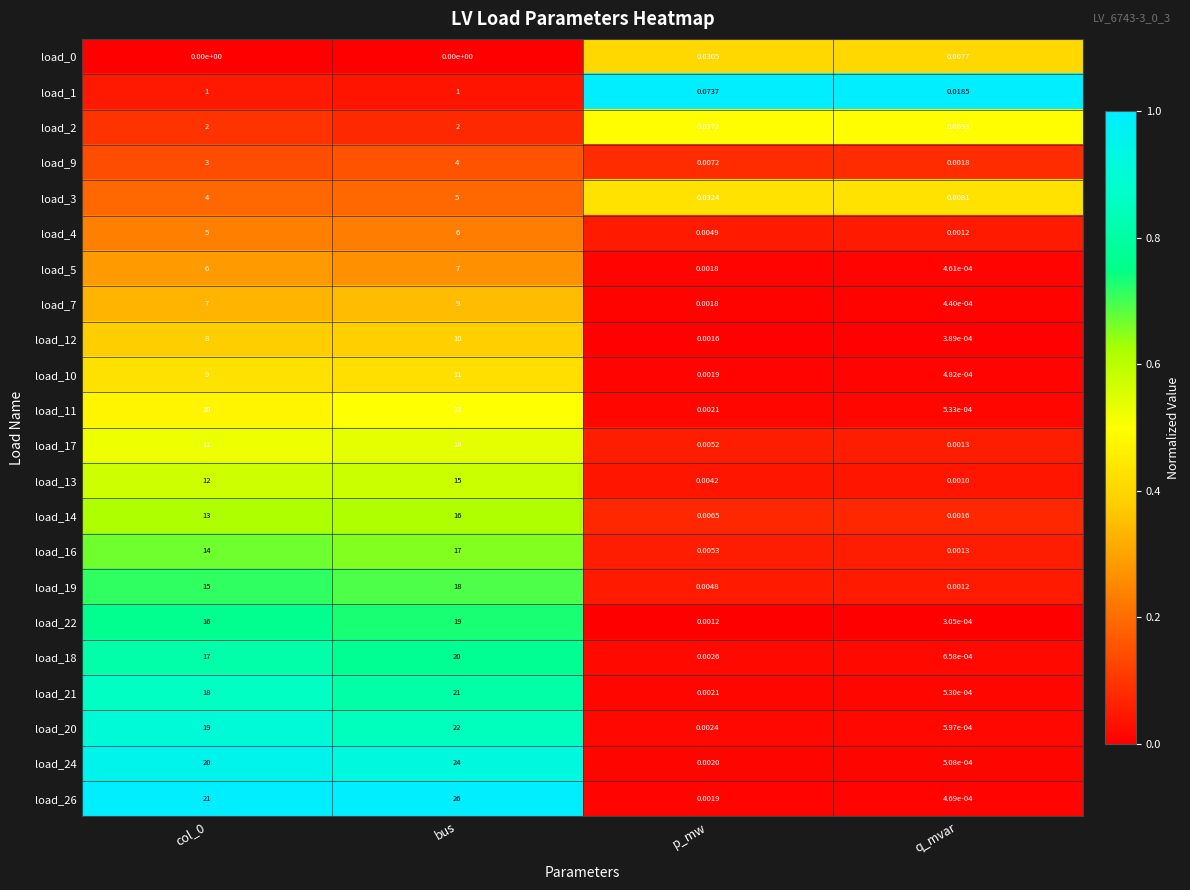

At which category is the sum across all series the highest?

bus